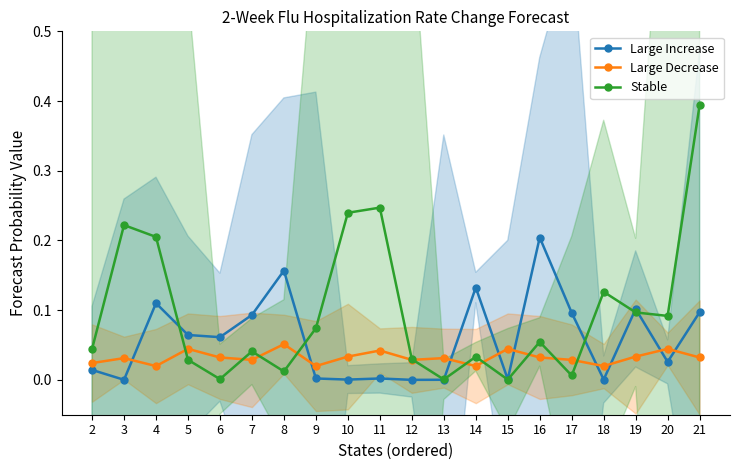

Which series changed the most between 4 and 13?

Stable